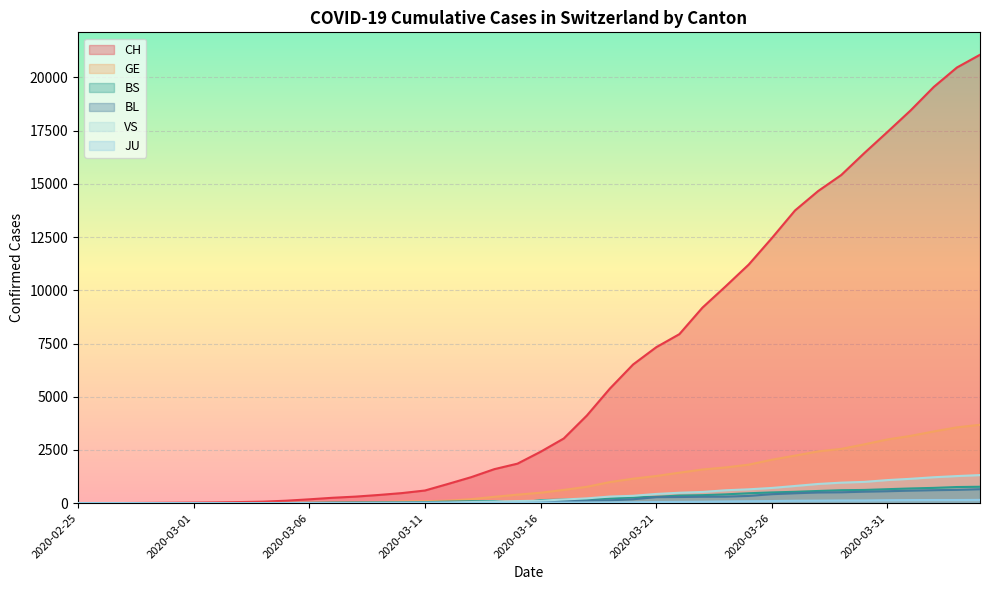

How many data points does each series have?

40